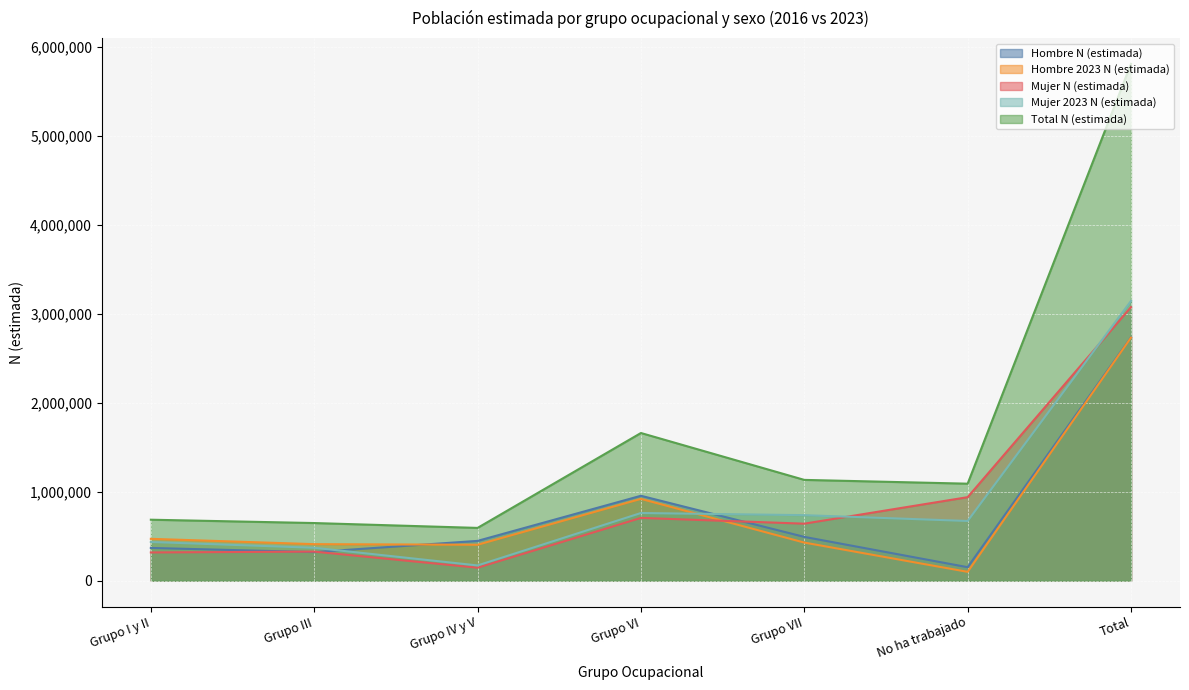

What is the total value across all series at Grupo IV y V?

1760511